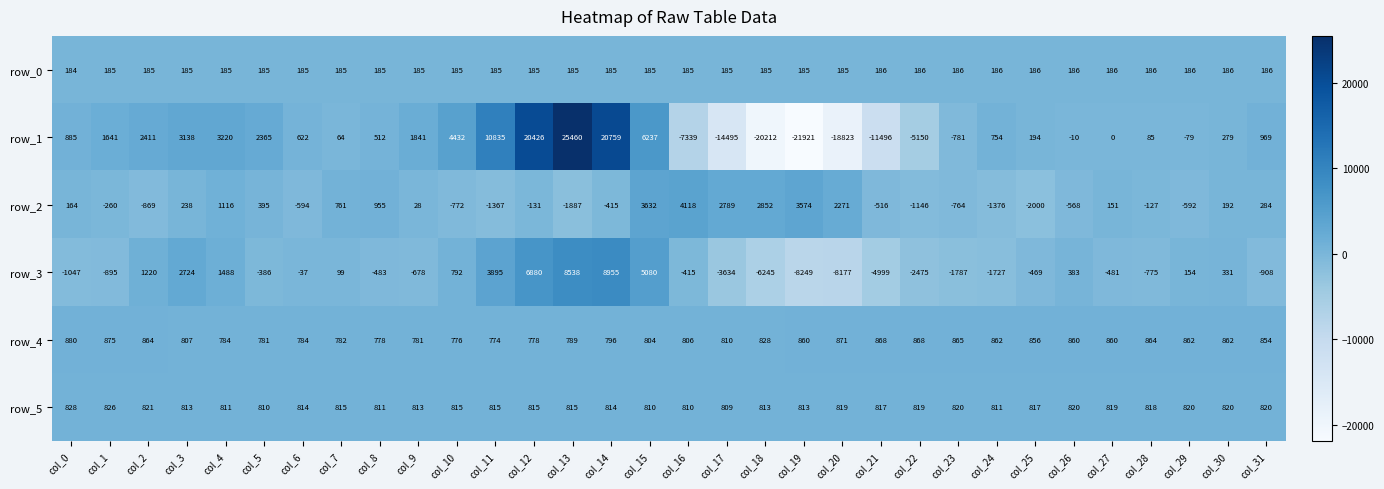

True or false: row_2 has a value of -260 at col_1.

True